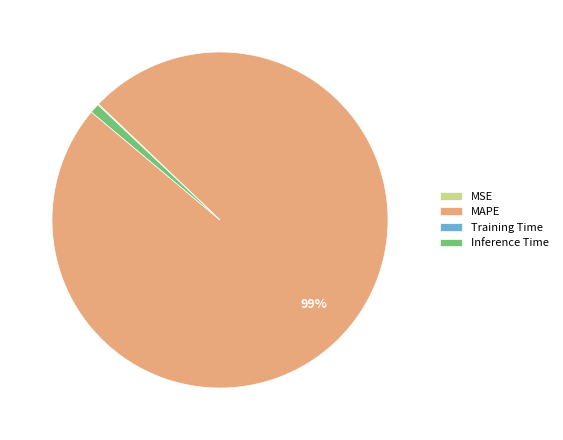

Which slice is the largest?

MAPE